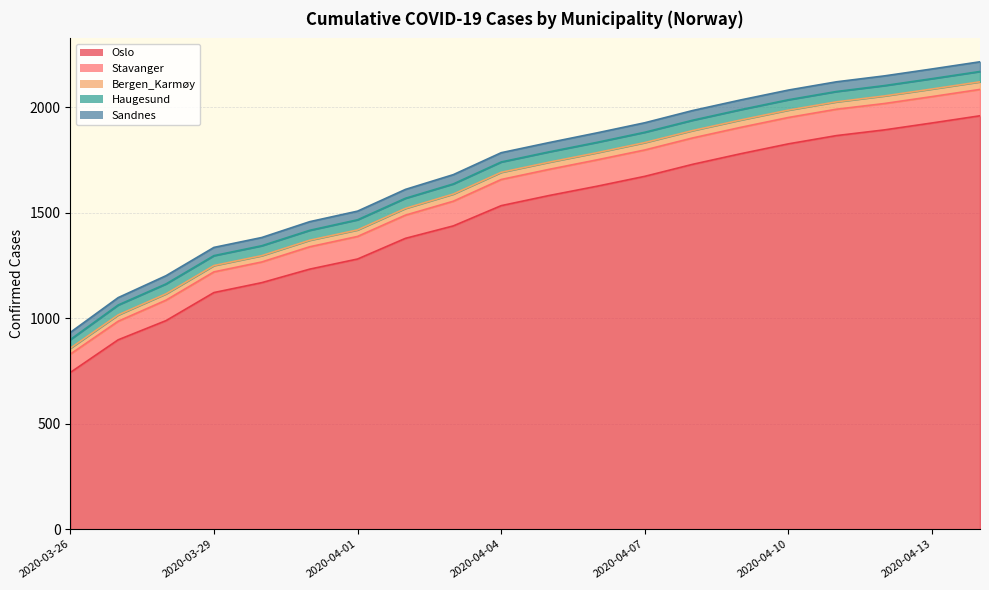

Is the value of Sandnes at 2020-04-13 greater than the value of Haugesund at 2020-04-09?

No